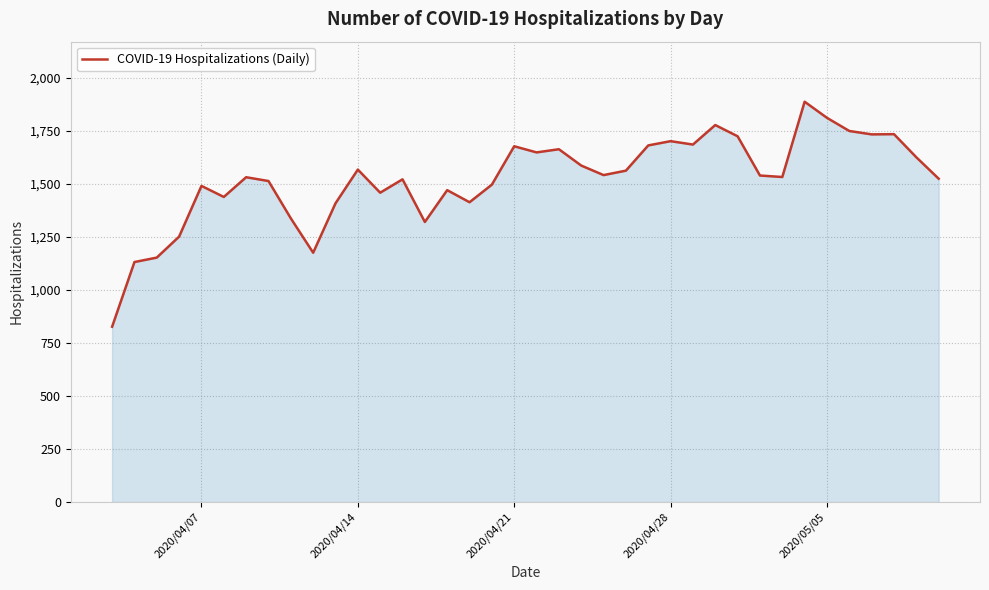

What is the smallest value displayed?

827